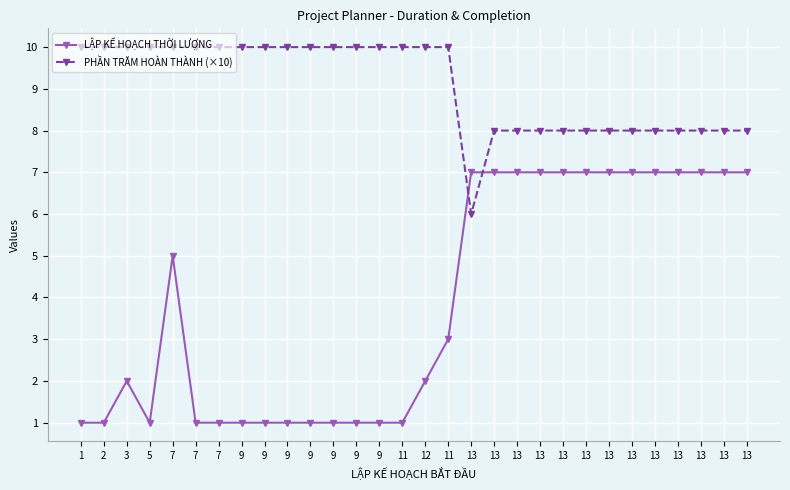

After their last crossing, which series has the higher values: LẬP KẾ HOẠCH THỜI LƯỢNG or PHẦN TRĂM HOÀN THÀNH (×10)?

PHẦN TRĂM HOÀN THÀNH (×10)